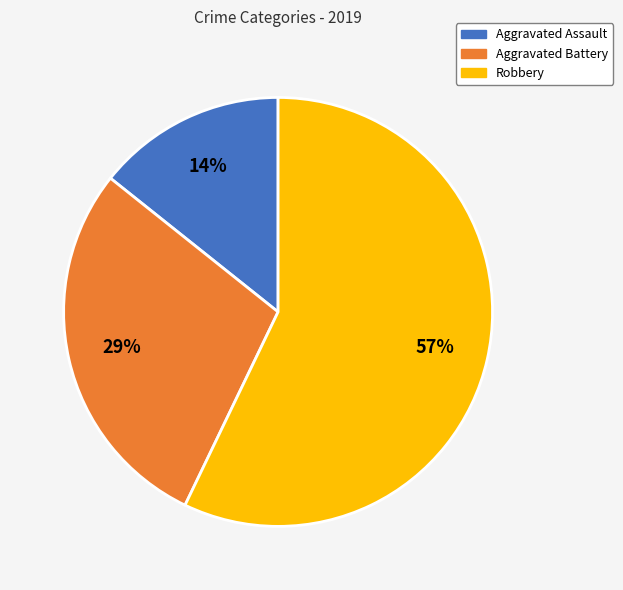

Between Robbery and Aggravated Battery, which is larger?

Robbery